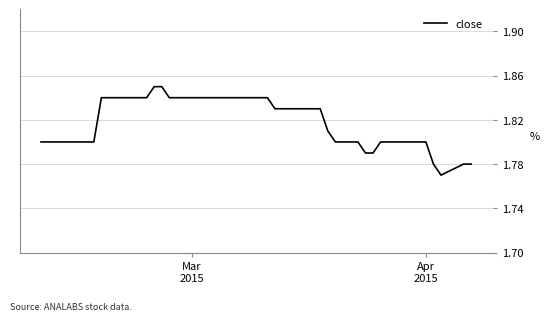

Is this an area chart (filled region under the line)?

No